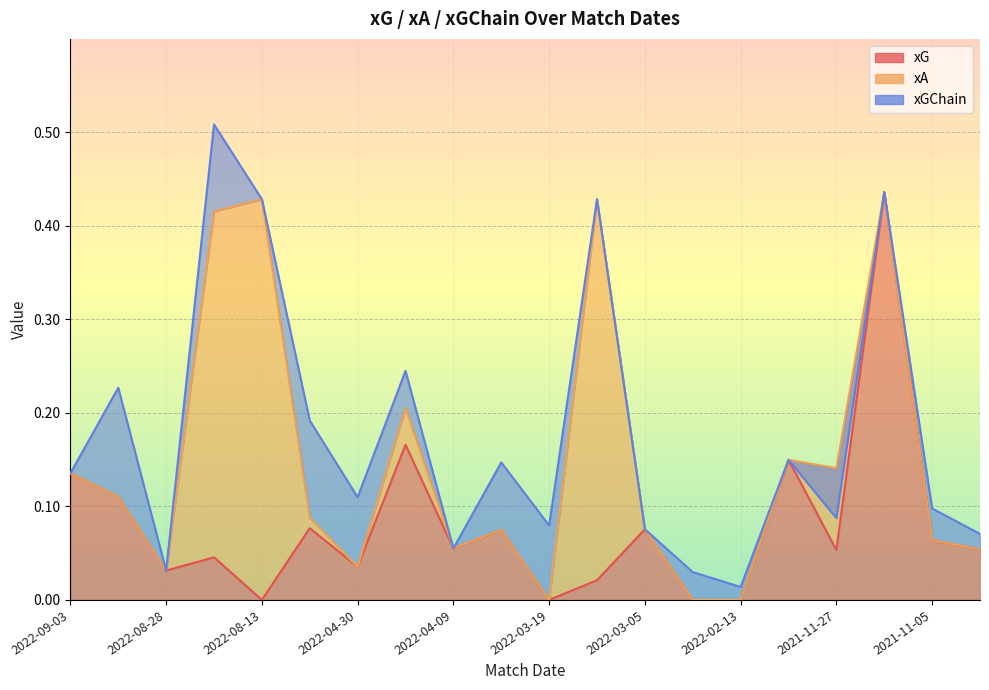

In xG, how many points are lower than both neighbors (excluding endpoints)?

6